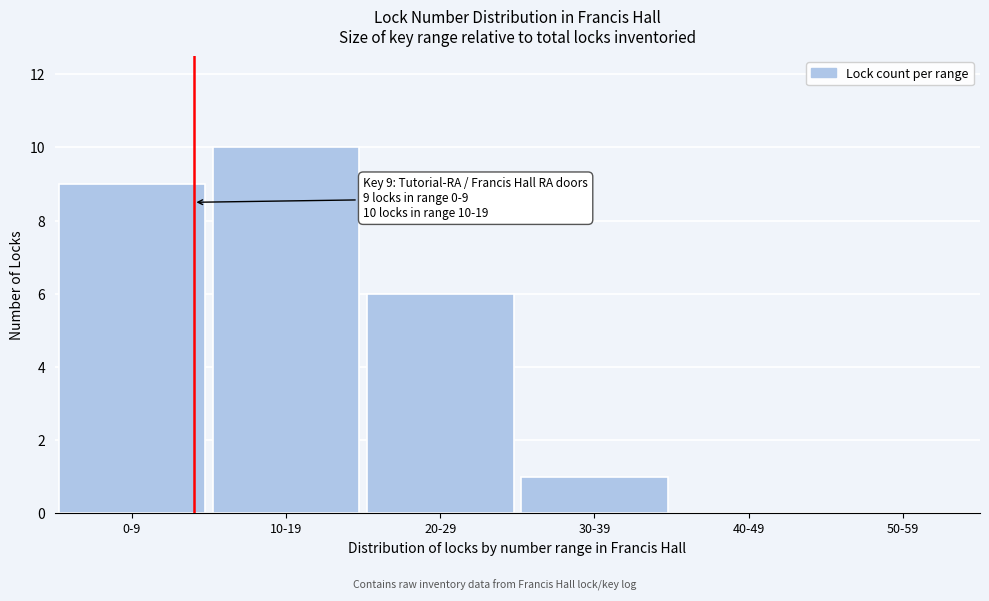

Reading left to right, what are all the values shown in this chart?

0-9=9	10-19=10	20-29=6	30-39=1	40-49=0	50-59=0